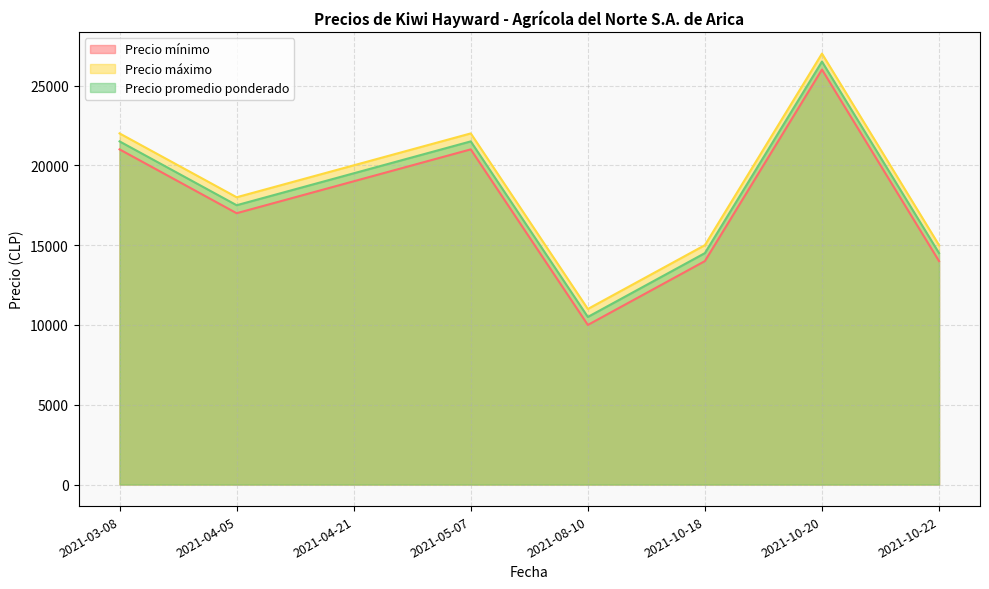

At 2021-10-20, list the series in order from largest to smallest.

Precio máximo, Precio promedio ponderado, Precio mínimo